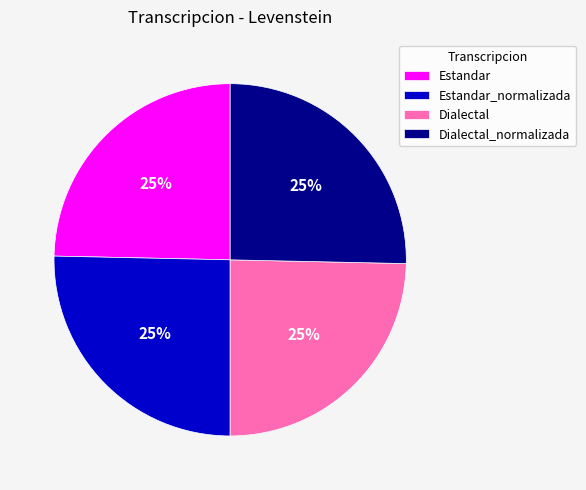

Approximately how many times larger is the value at Estandar compared to Dialectal_normalizada?

1.0